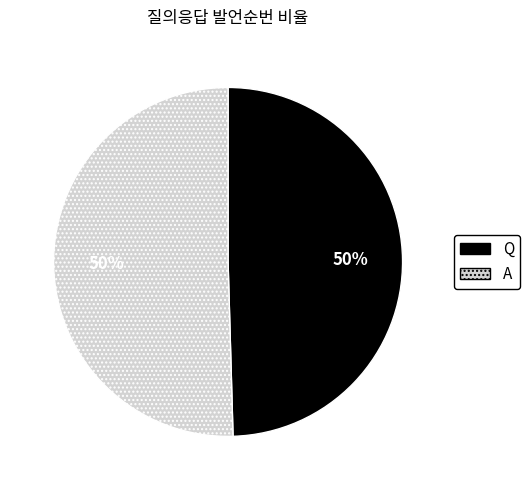

To the nearest percent, what is the average slice percentage?

50%